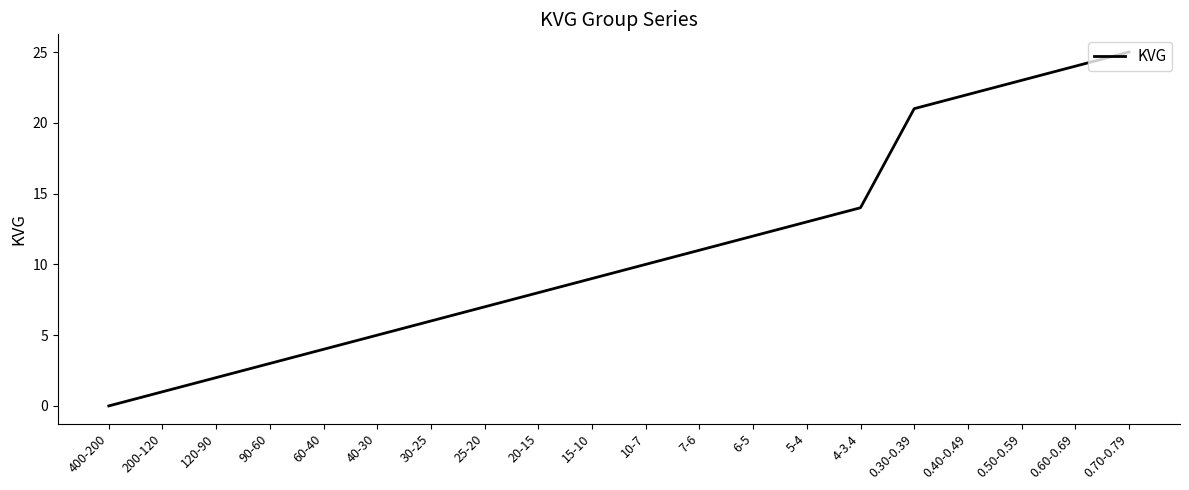

At which category does the chart reach its minimum across all series?

400-200